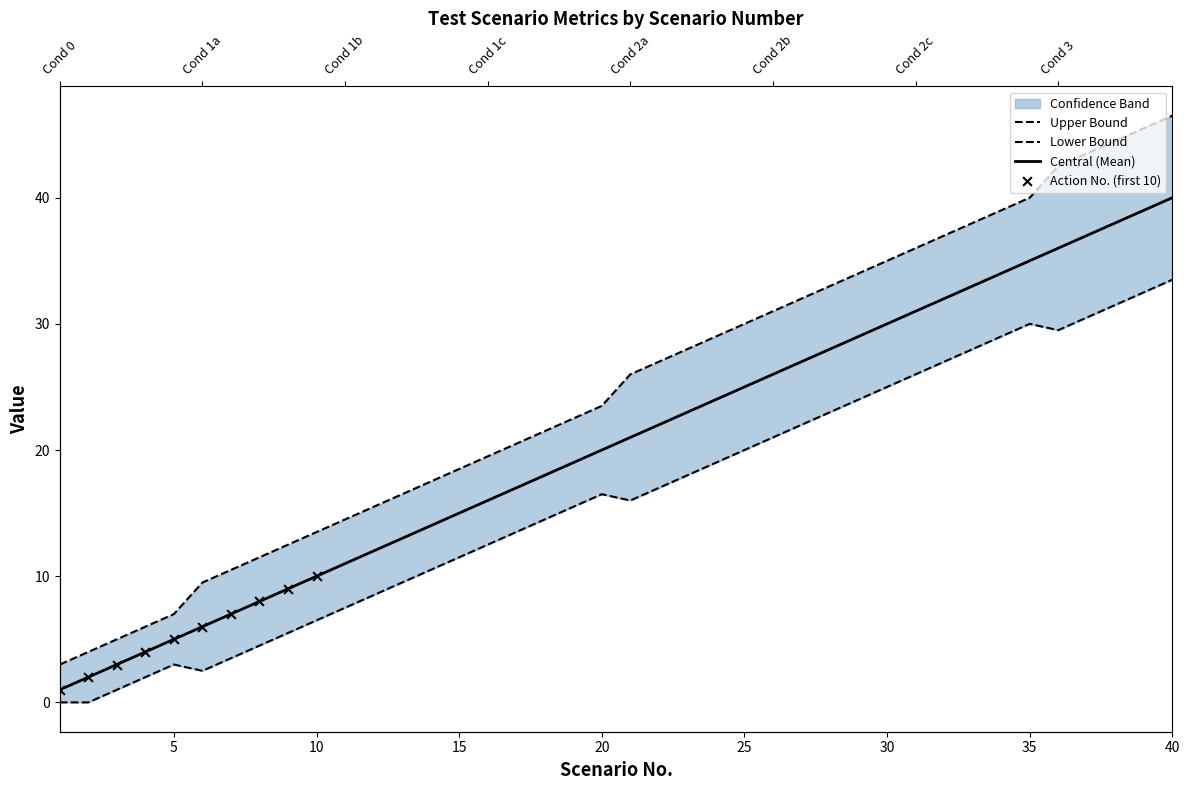

At which category is the sum across all series the highest?

40